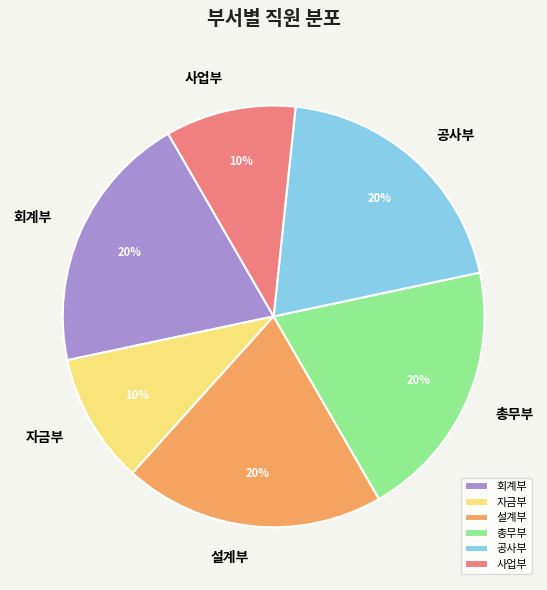

Combined, do 자금부 and 설계부 account for over 50%?

No